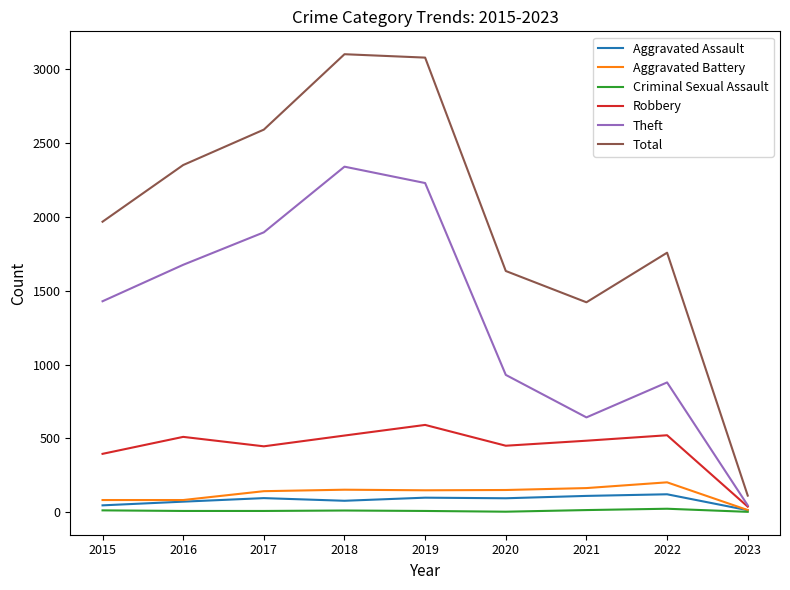

Does the chart have visible grid lines?

No